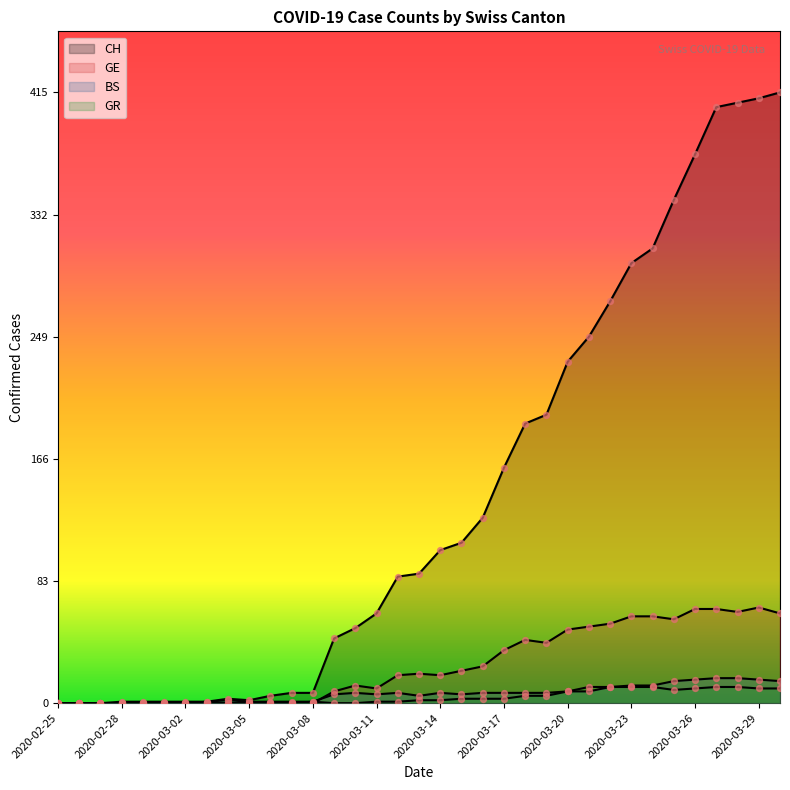

Which series has the widest spread of Y values?

CH